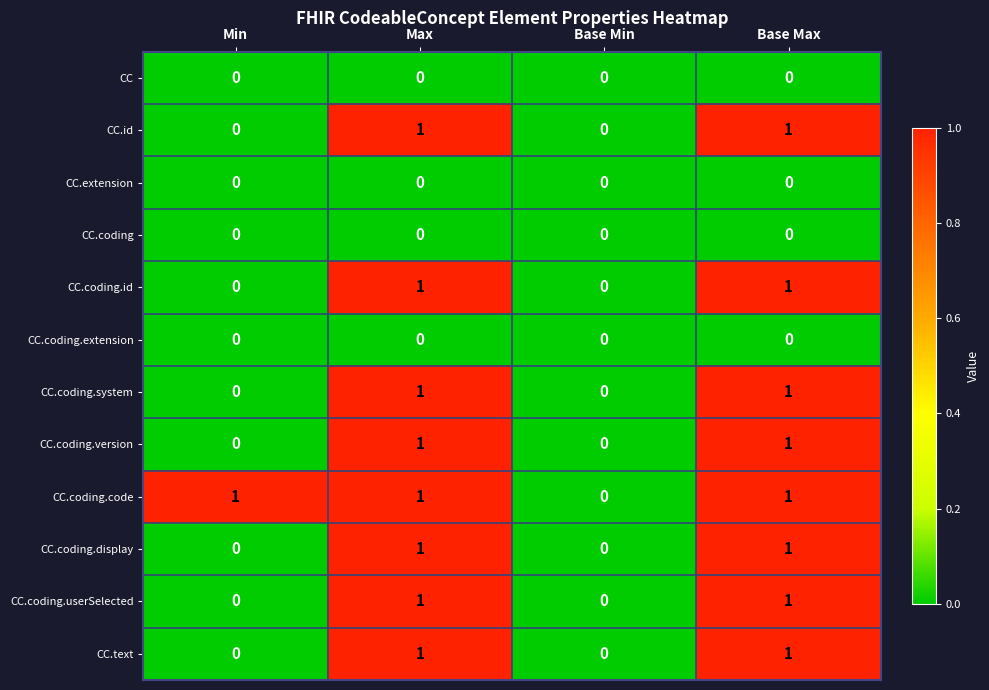

Which series has the largest total across all categories?

CC.coding.code